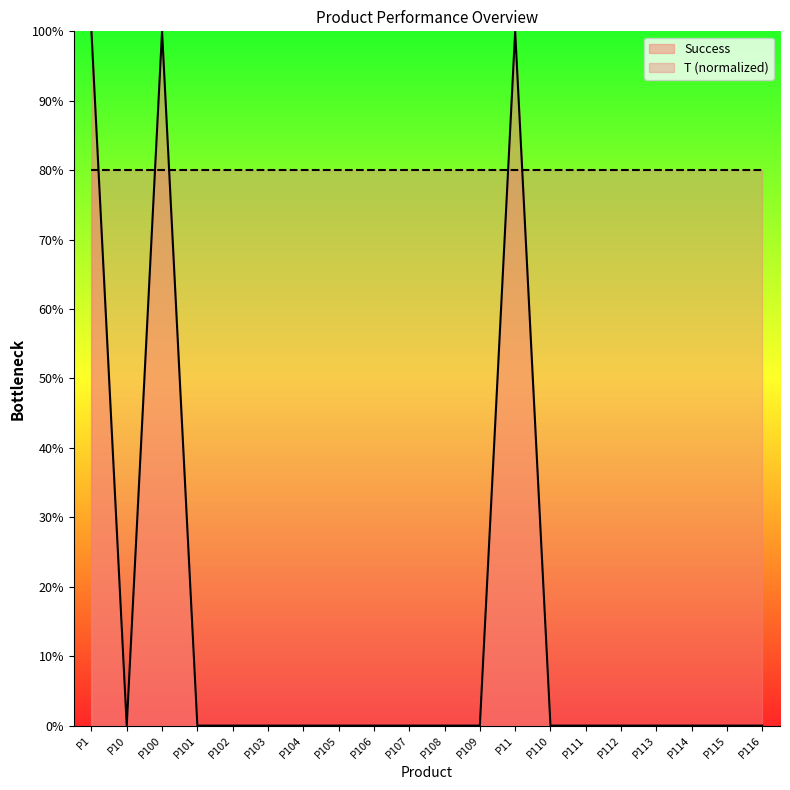

What is the label of the 15th point from the right?

P103